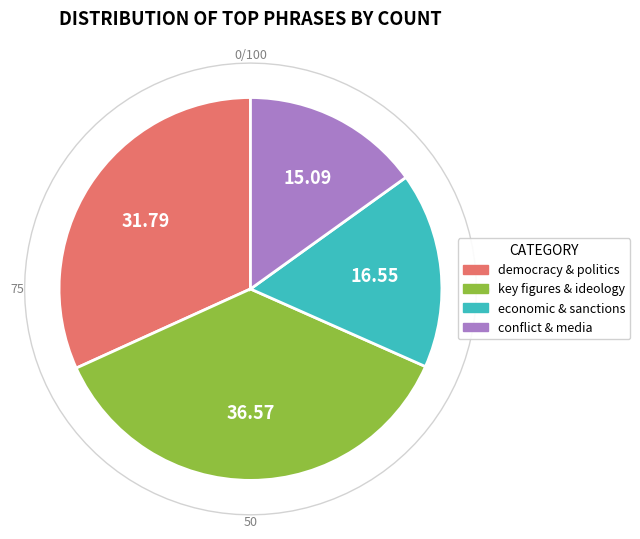

Is the sum of socialist and Nicolas Maduro greater than half?

No